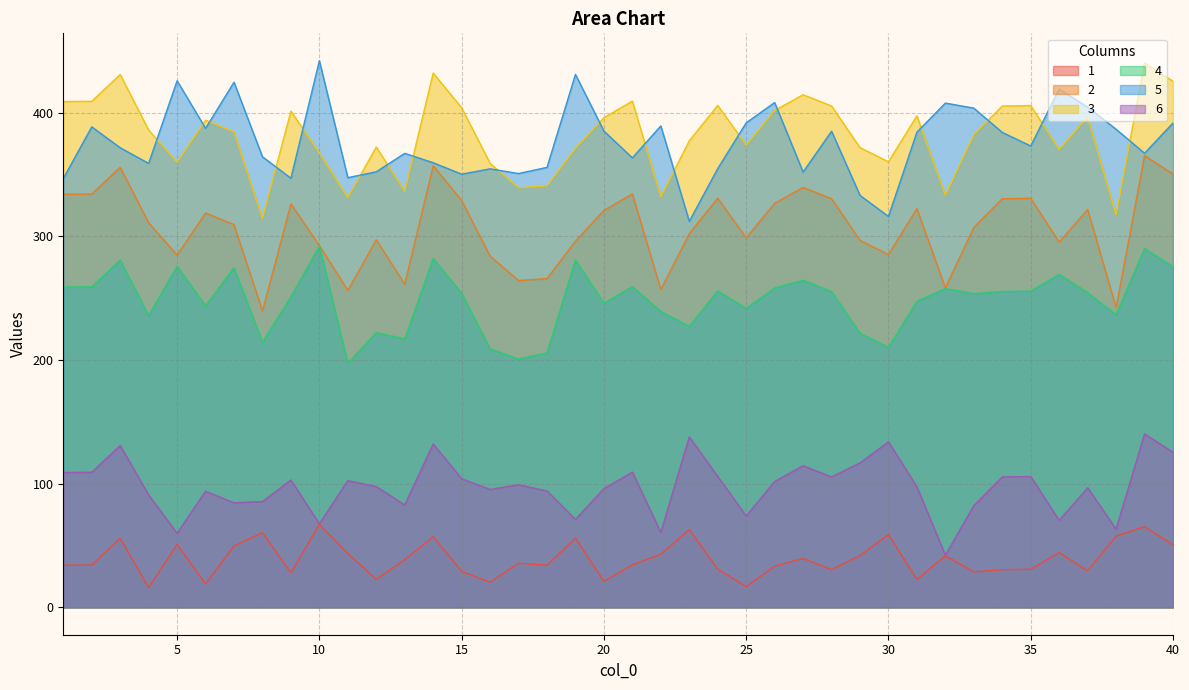

What is the total value across all series at 4?

1399.0